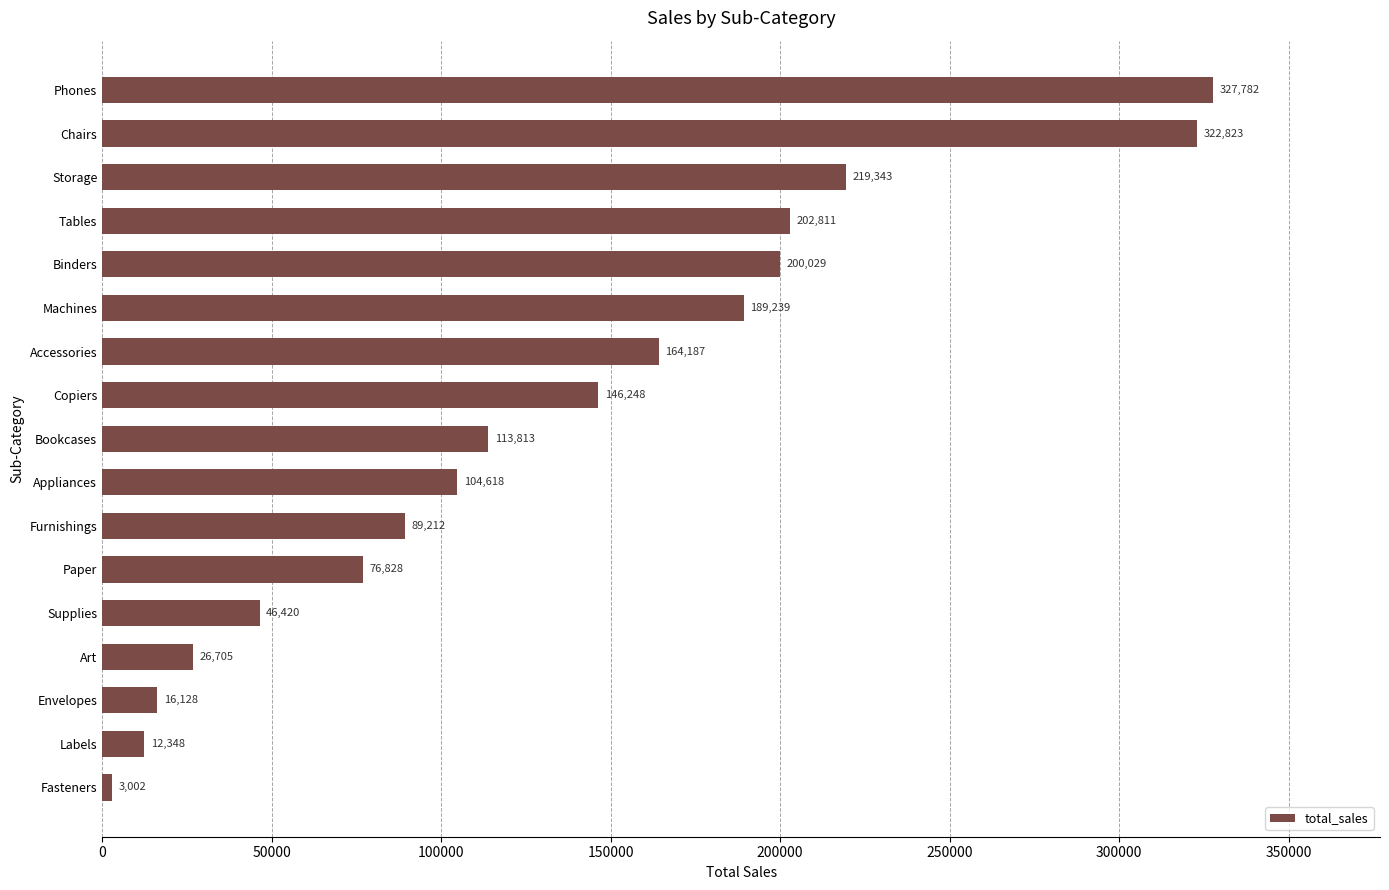

The value at Storage is 96677.1. True or false?

False